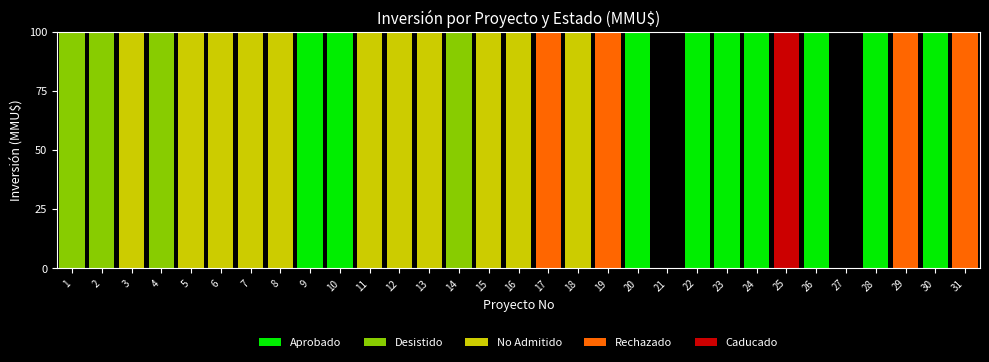

What is the total value across all series at 5?

100